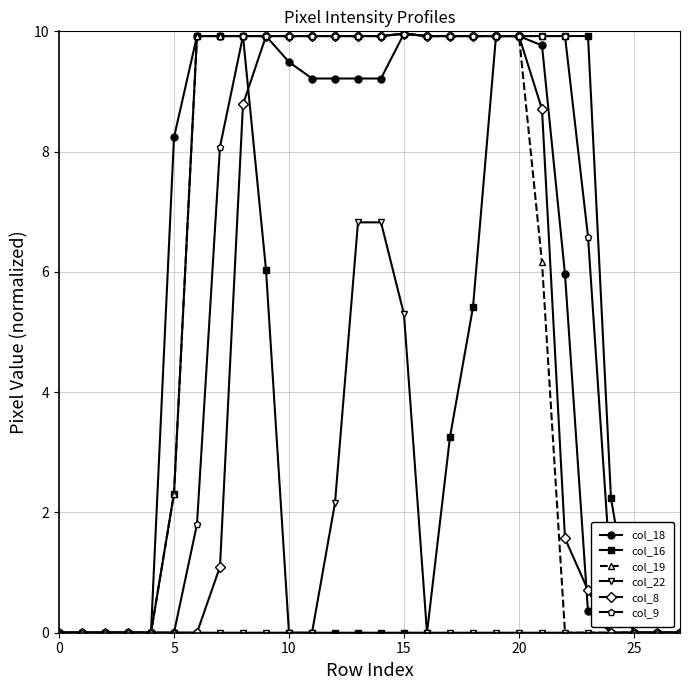

What is the value of the col_19 point at the 15th from the left?

9.9